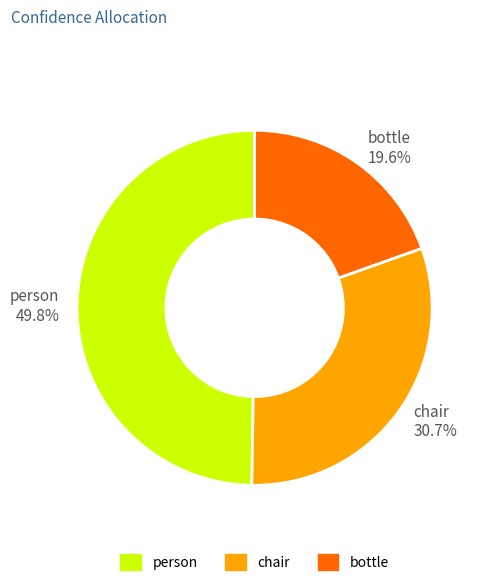

To the nearest percent, what is the average slice percentage?

33%